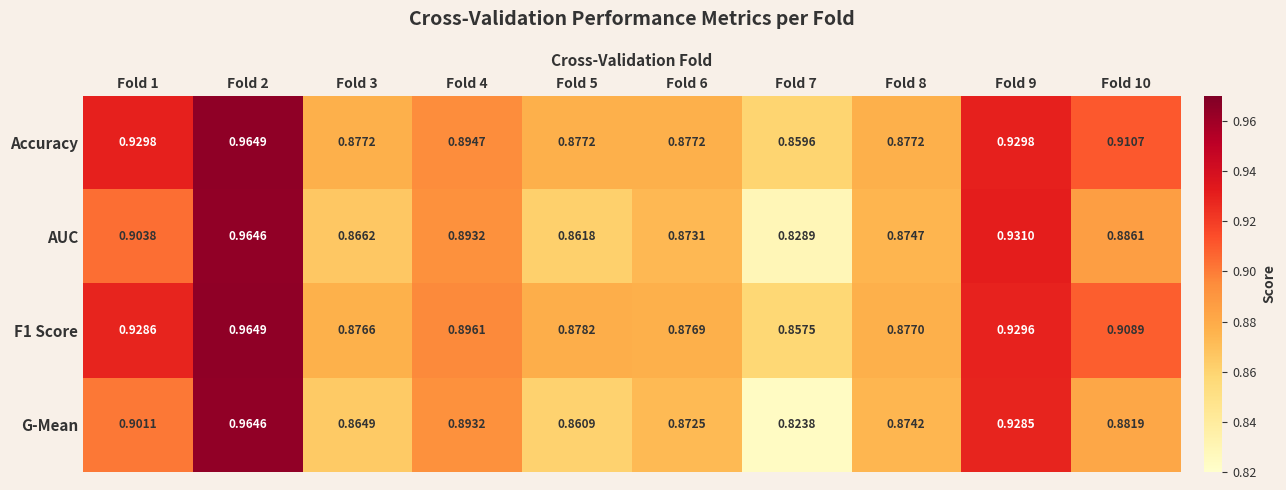

Is the value of Accuracy at Fold 8 greater than the value of AUC at Fold 4?

No